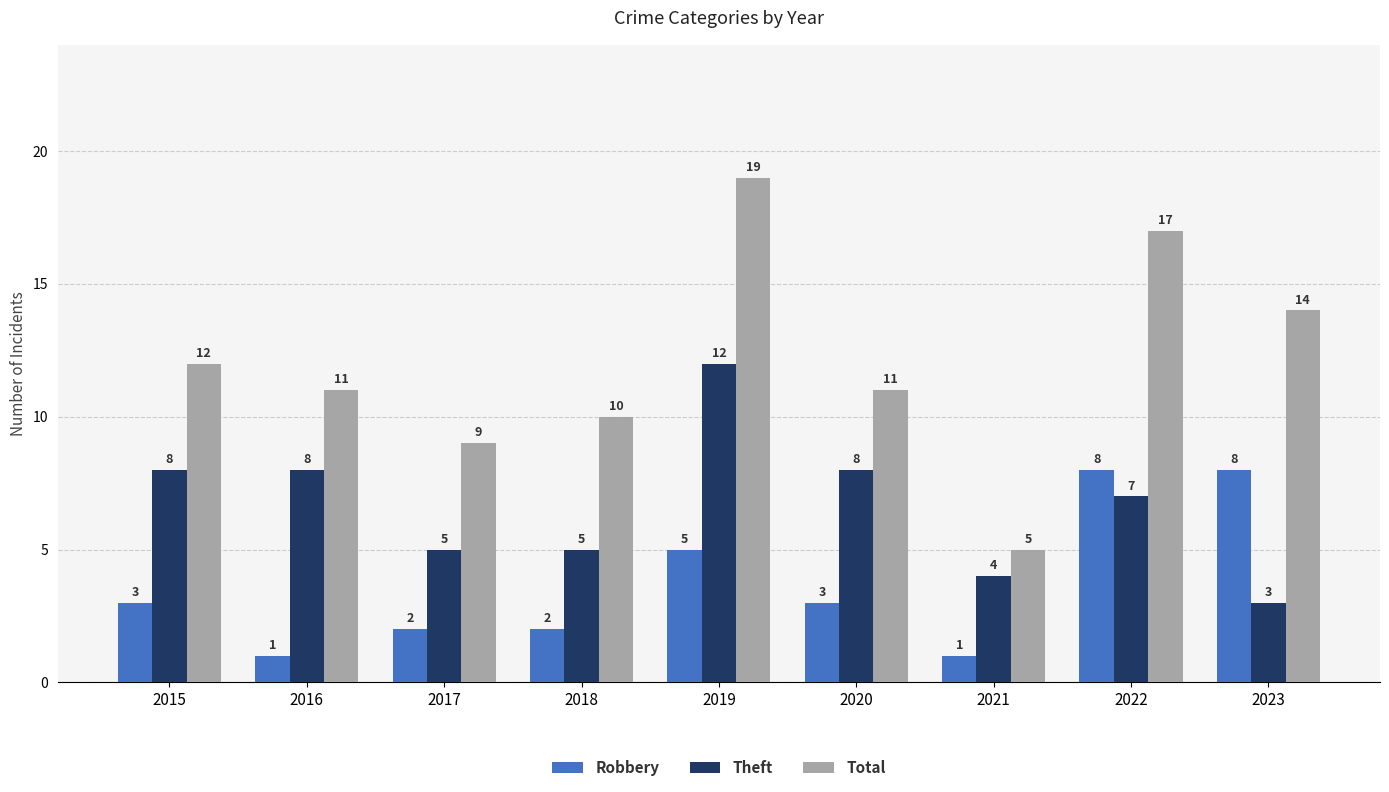

List the series in order of their overall mean, highest first.

Total, Theft, Robbery